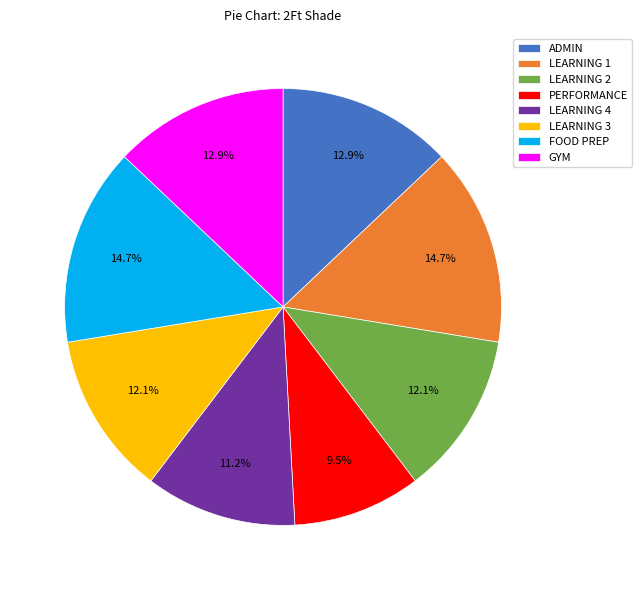

Does FOOD PREP represent more than half of the total?

No